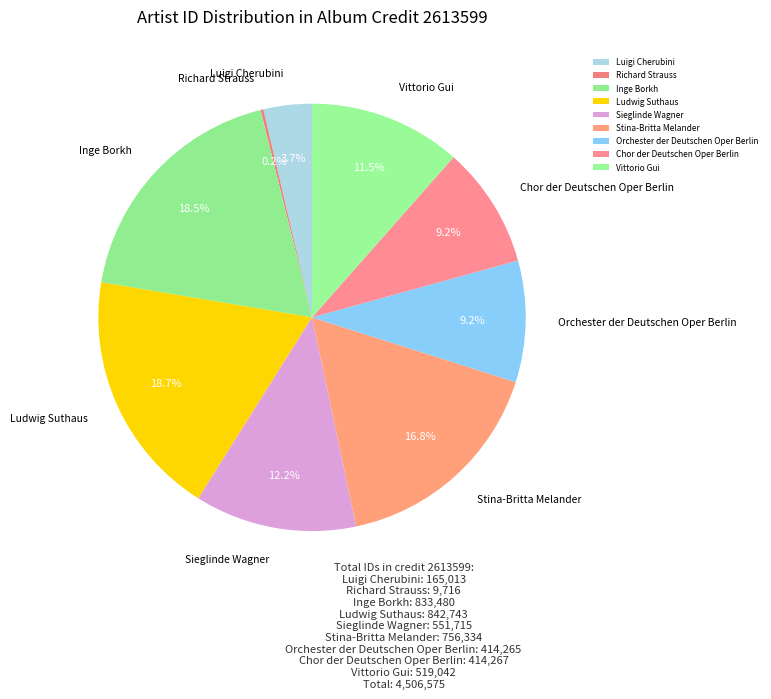

Is the sum of Inge Borkh and Sieglinde Wagner greater than half?

No